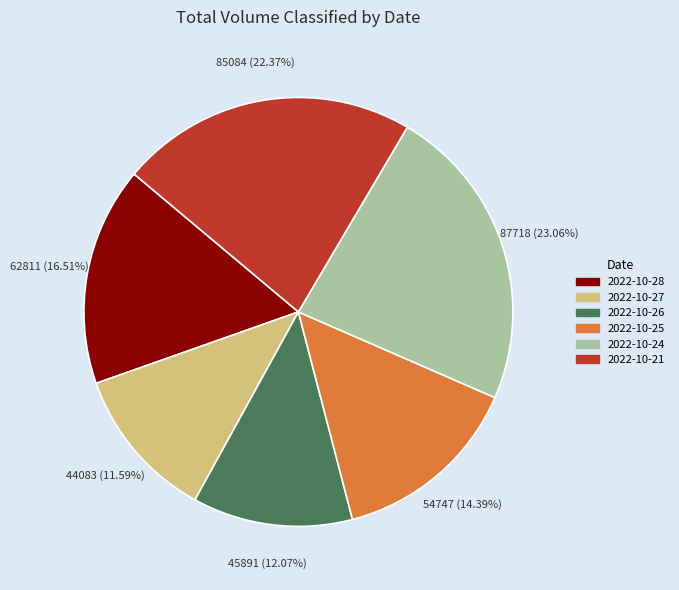

Which slice is the largest?

2022-10-24